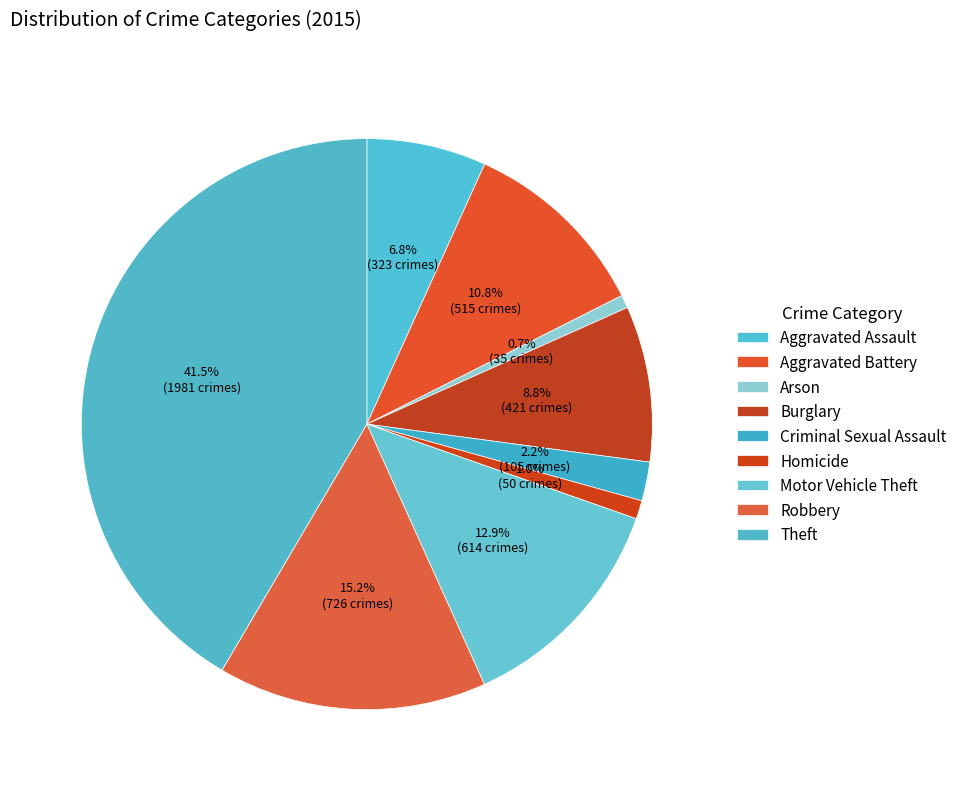

To the nearest percent, what is the average slice percentage?

11%